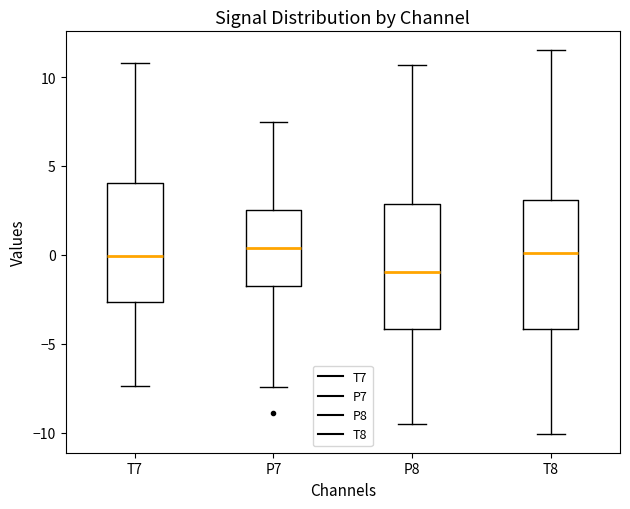

Which box's median line is the lowest?

P8